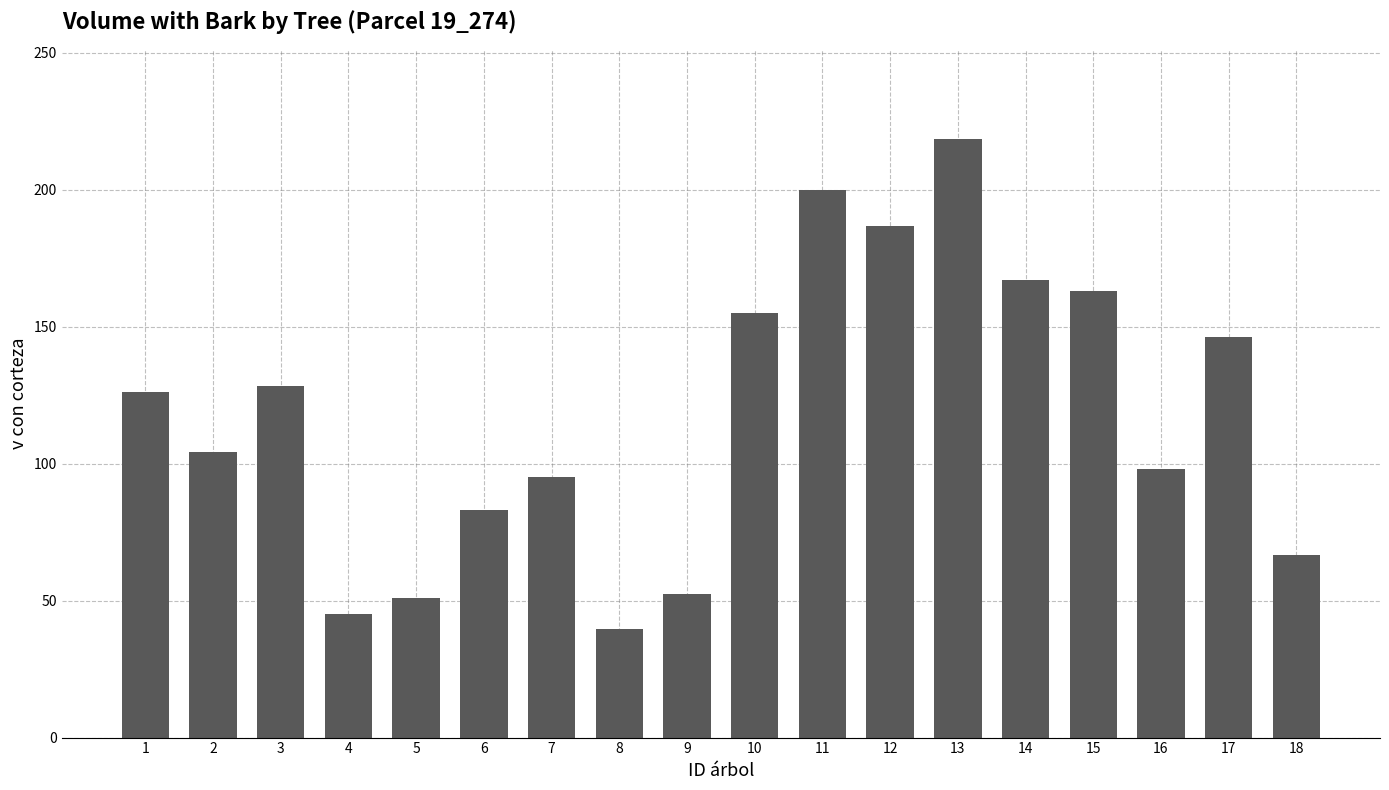

The chart shows a value of 199.9 at 11. True or false?

True